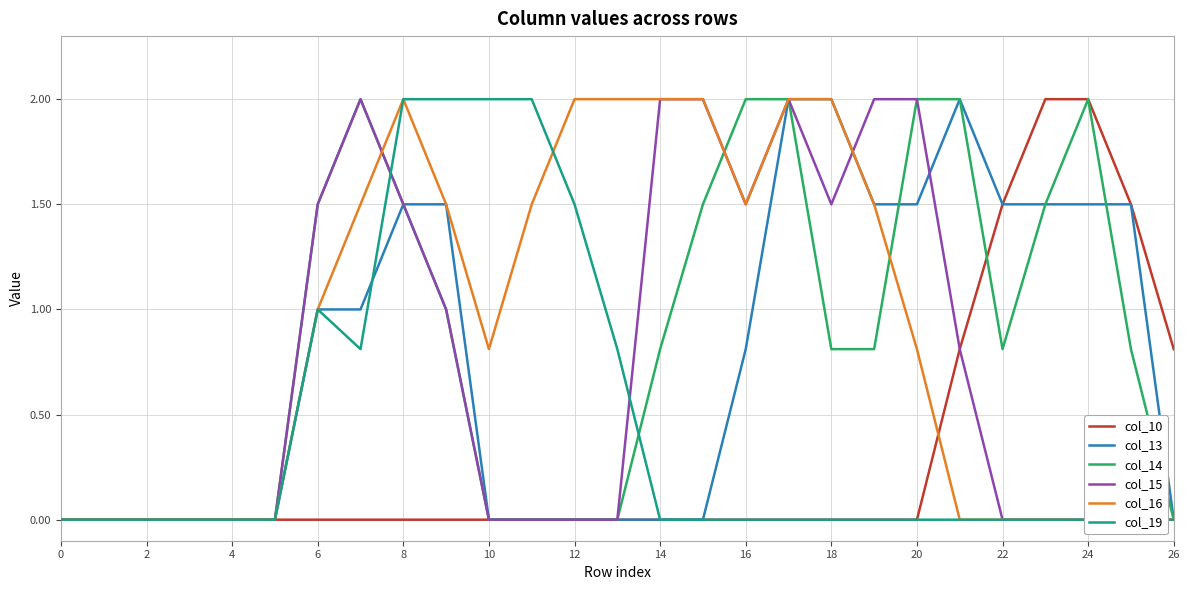

The col_14 series shows 0.8 at 22. True or false?

True